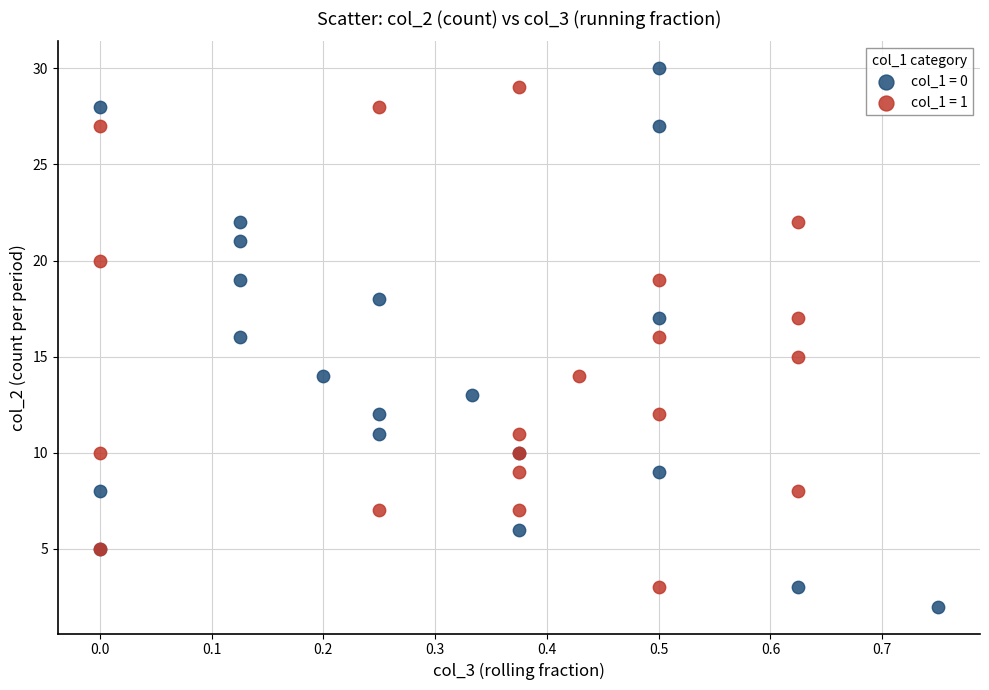

Which series has the largest Y range (max minus min)?

col_1 = 0